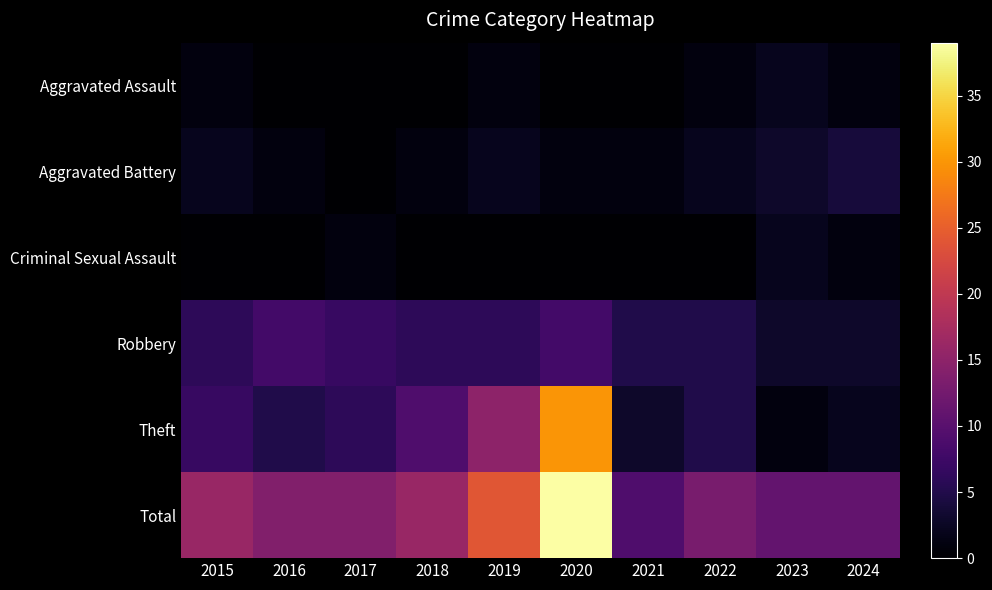

Between 2020 and 2024, which series saw the biggest shift?

Theft